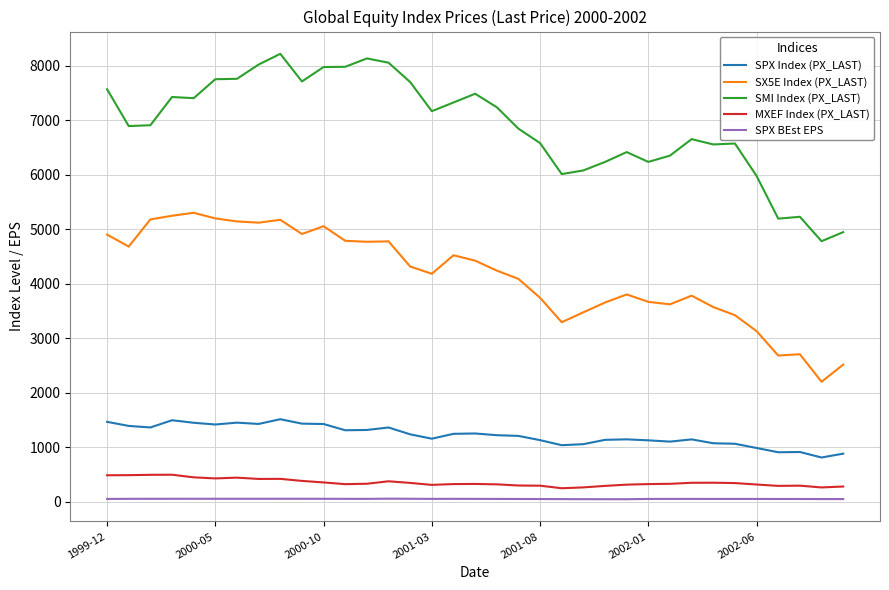

Which series has the widest spread of values?

SMI Index (PX_LAST)